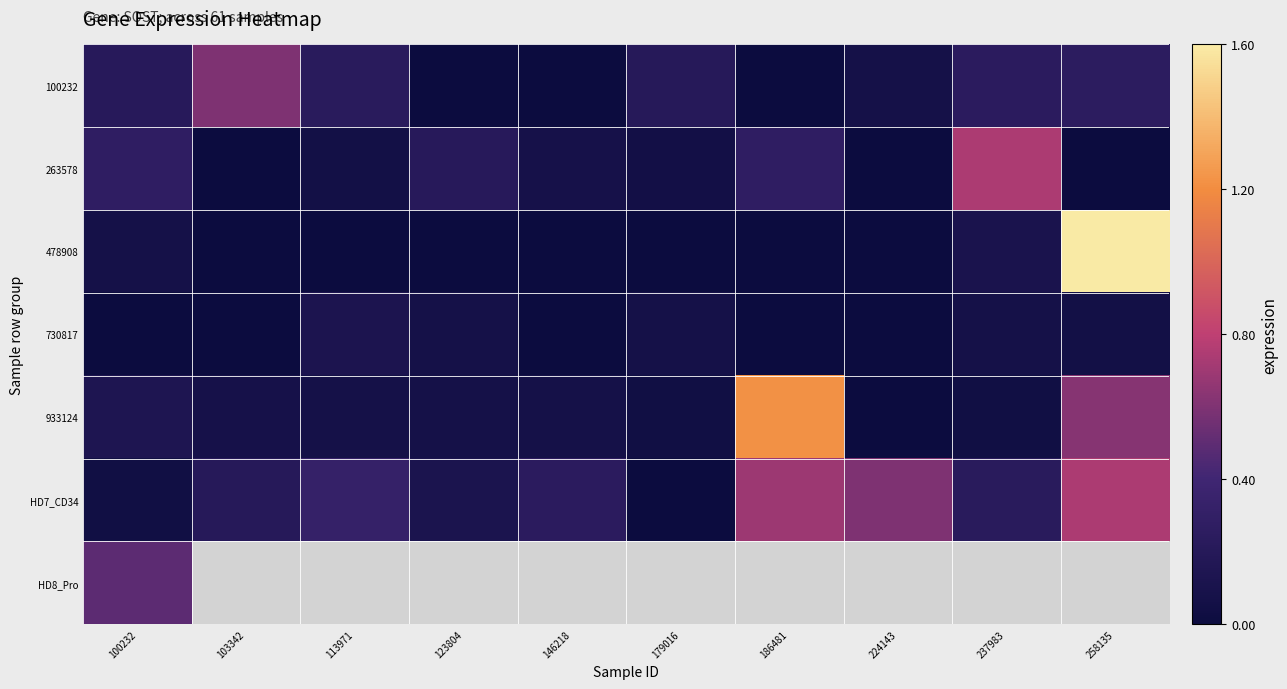

What is the sum of the 100232 values at 237983 and 100232?

0.4